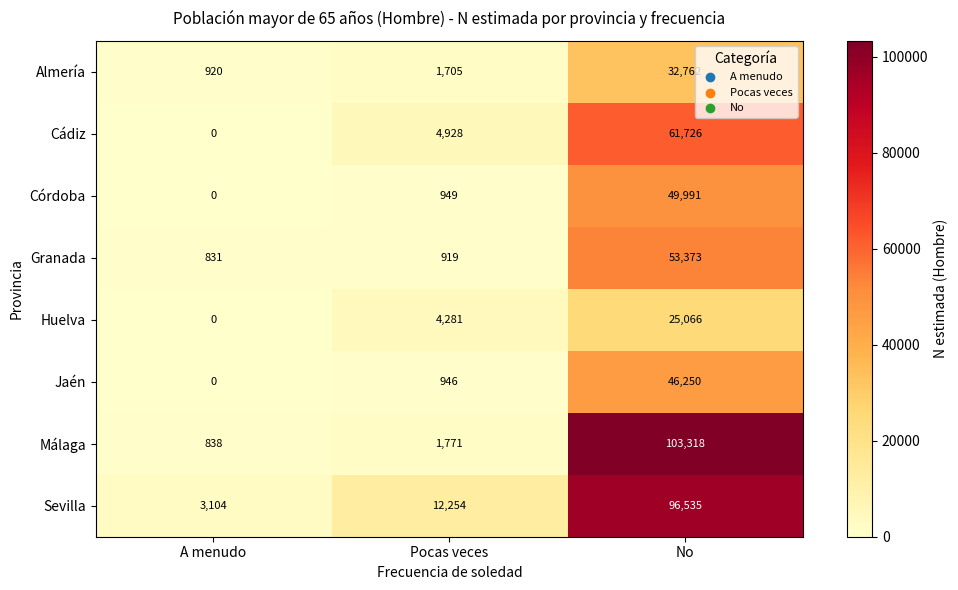

What is the total value across all series at No?

469021